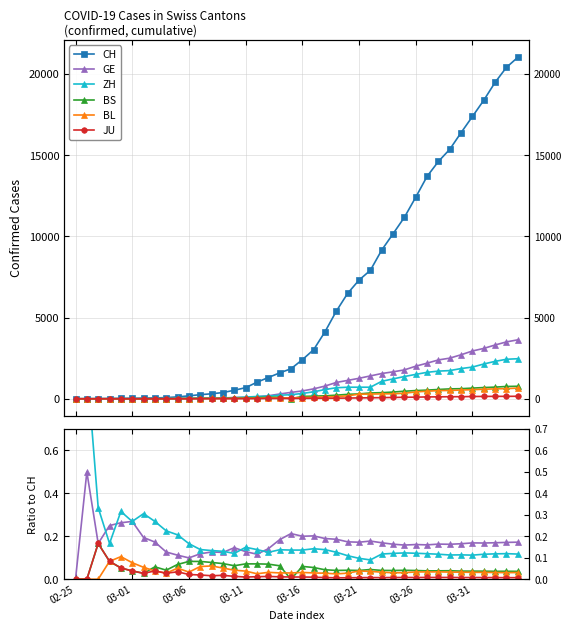

Does the chart have visible grid lines?

Yes